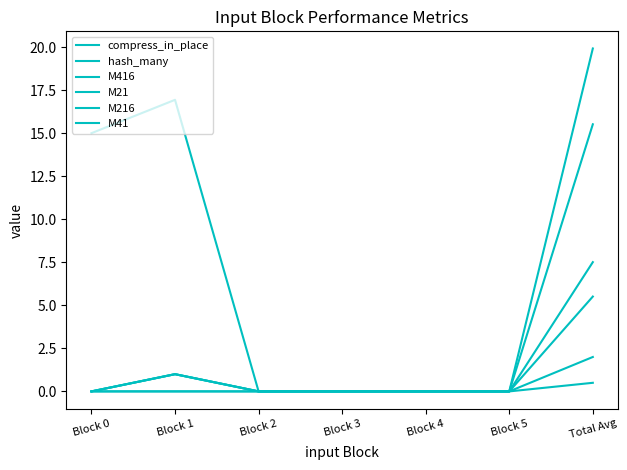

How many lines are shown in the chart?

6